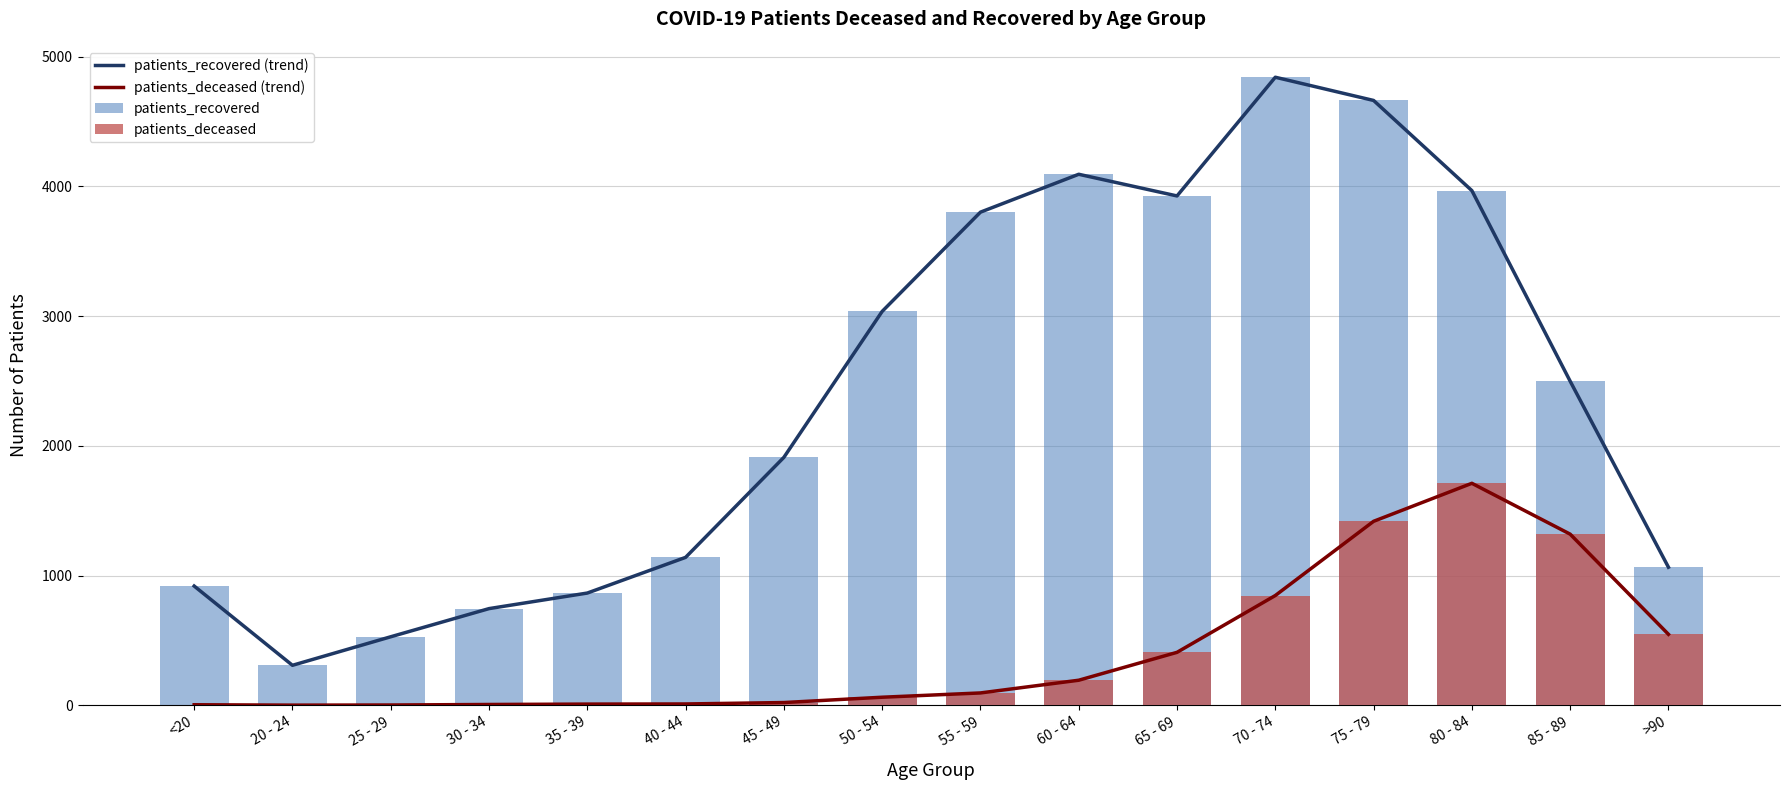

What is the greatest value displayed?

4841